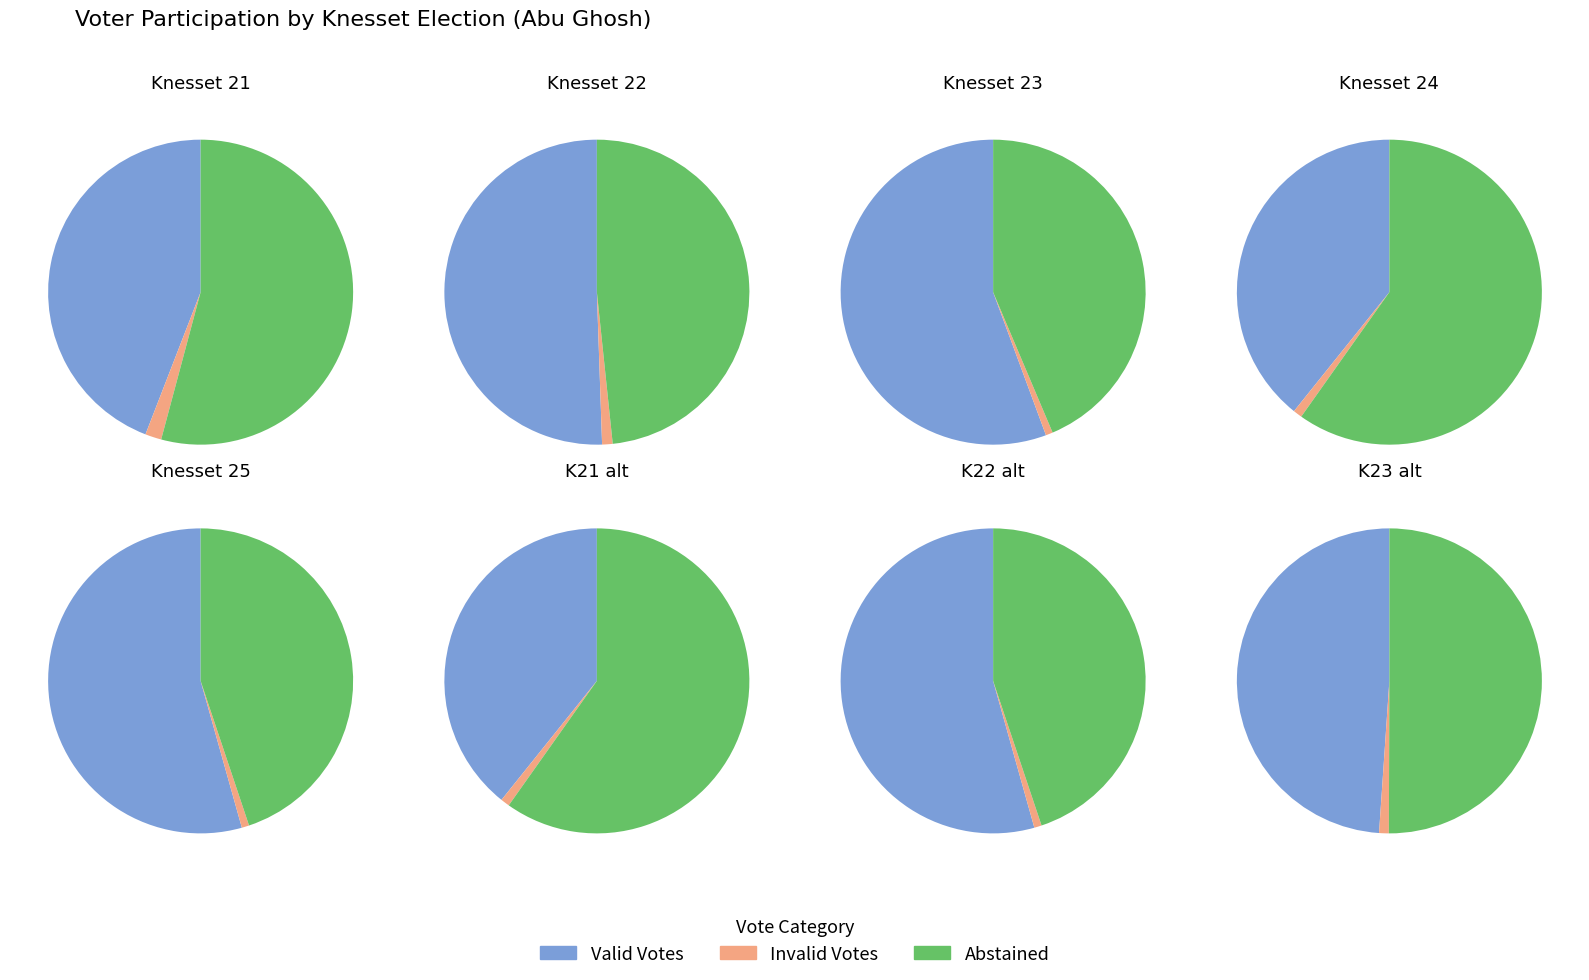

Does 25 account for over 50% of the chart?

No